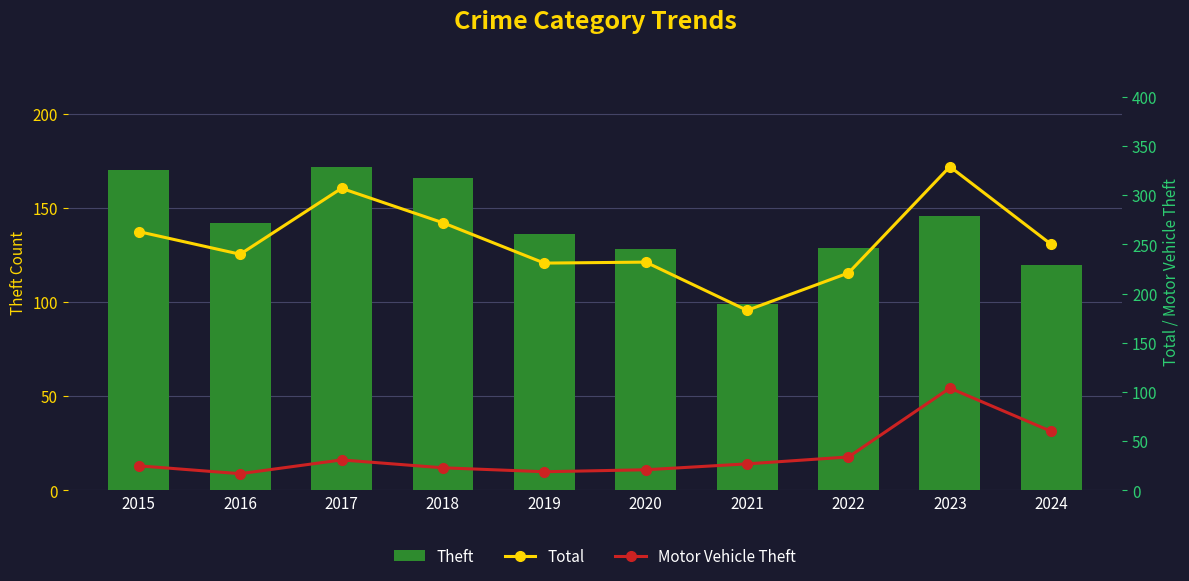

Which label corresponds to the largest value in the chart?

2023